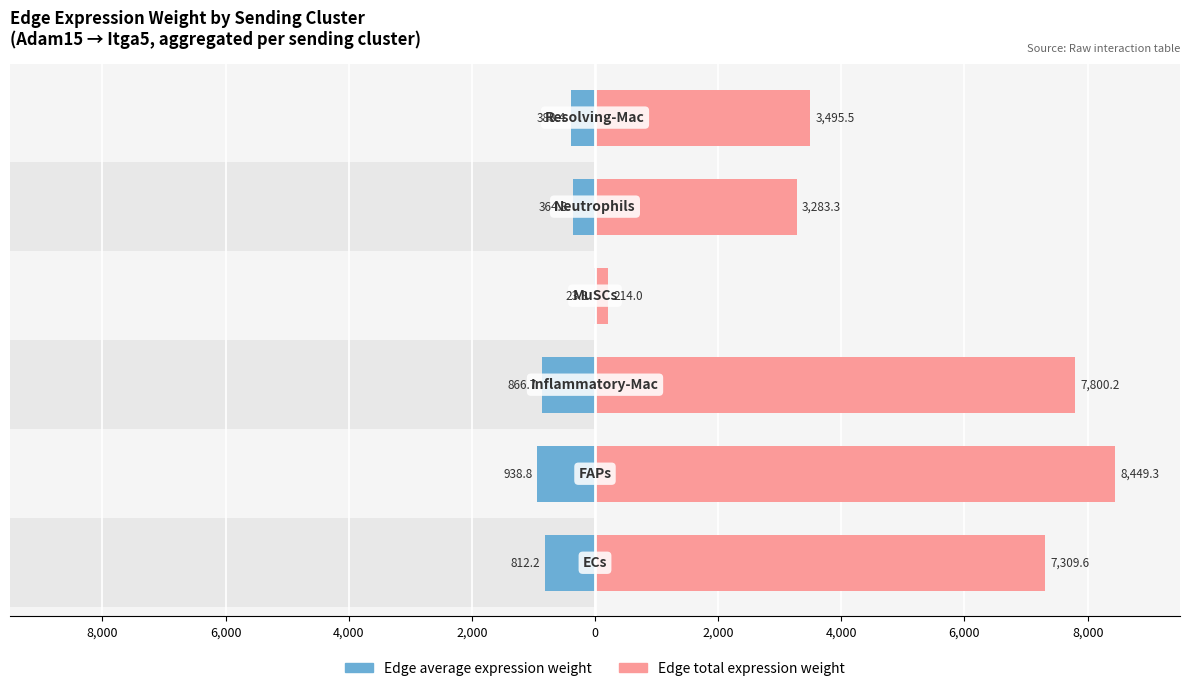

What is the sum of the Edge total expression weight values at 8,000 and 0?

10592.9